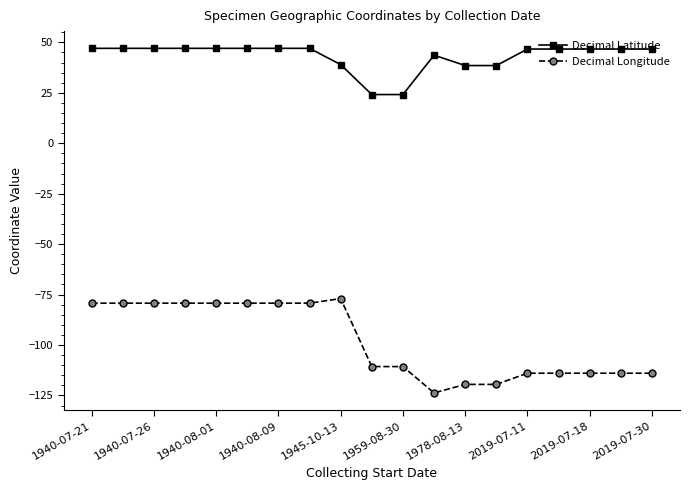

What is the average value of the Decimal Longitude series?

-98.2